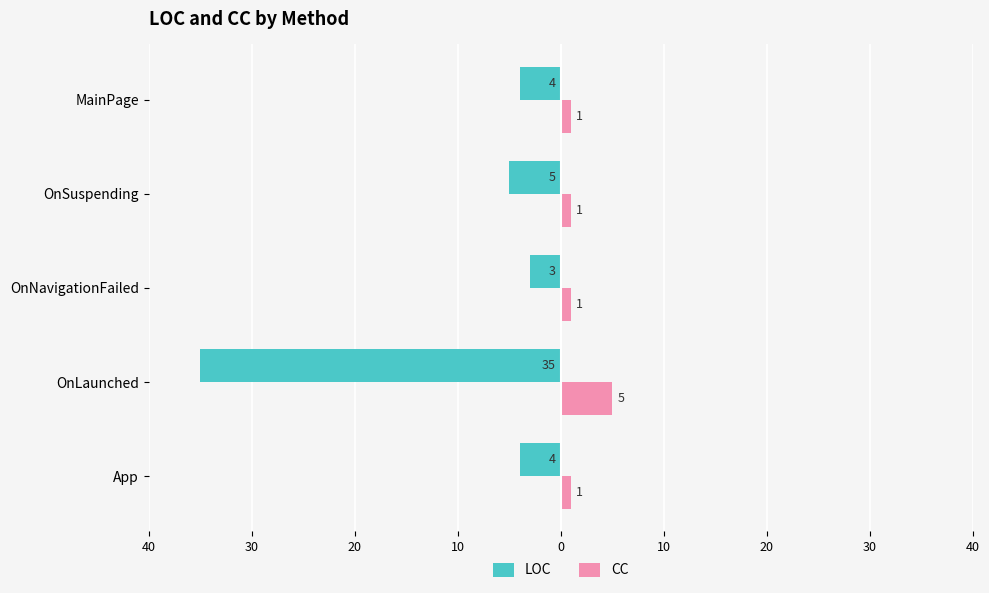

What are all the series names shown in the legend?

LOC, CC